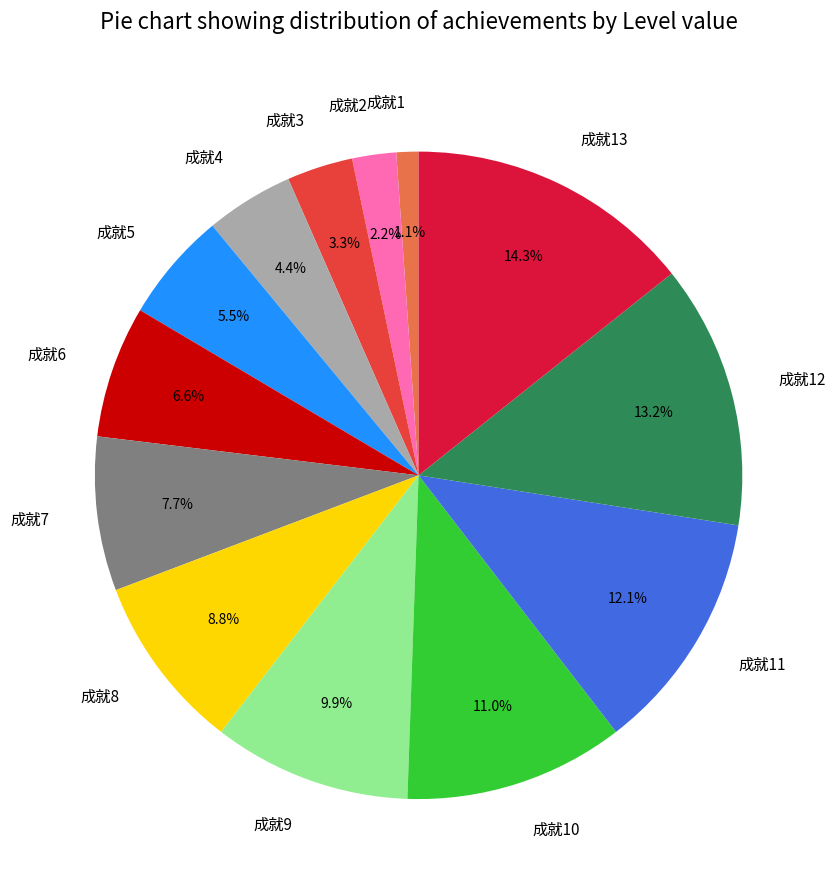

Is it true that 成就4 is 4% of the pie?

True